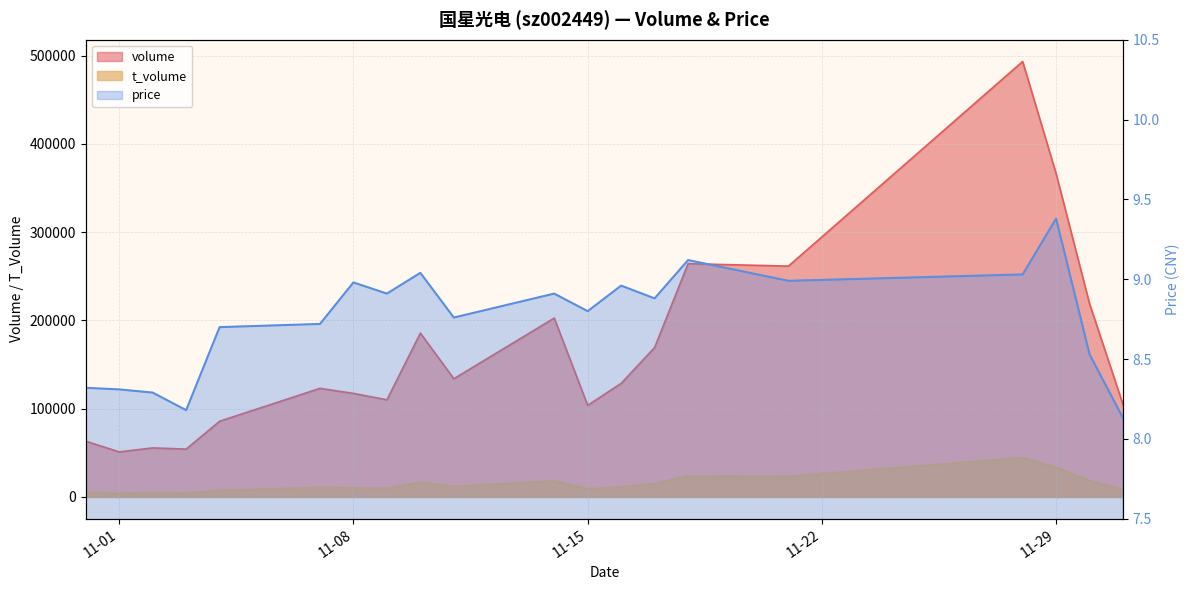

What position from the right is 2022-10-31?

20